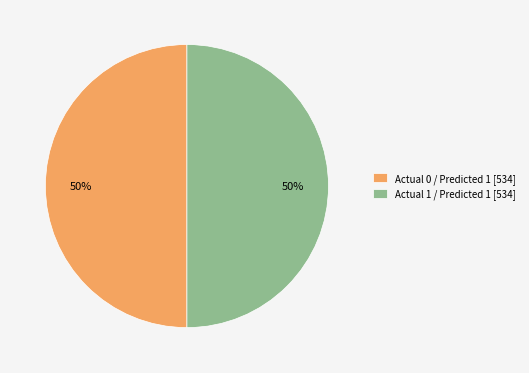

To the nearest percent, what is the average slice percentage?

50%